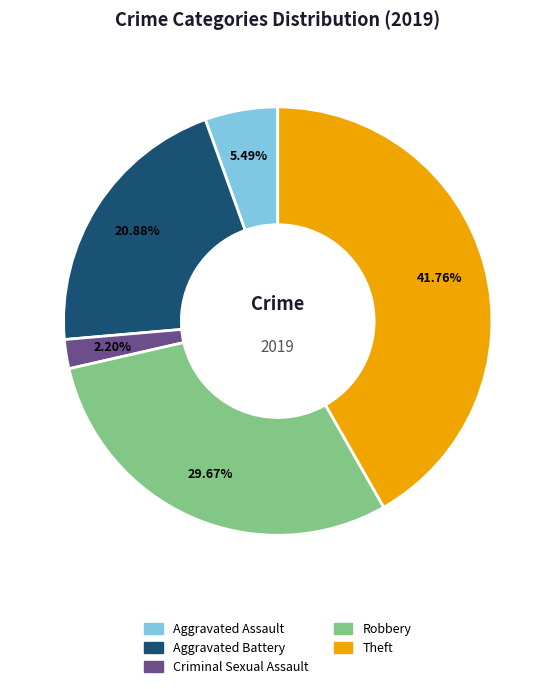

Rank the categories by value from lowest to highest.

Criminal Sexual Assault, Aggravated Assault, Aggravated Battery, Robbery, Theft